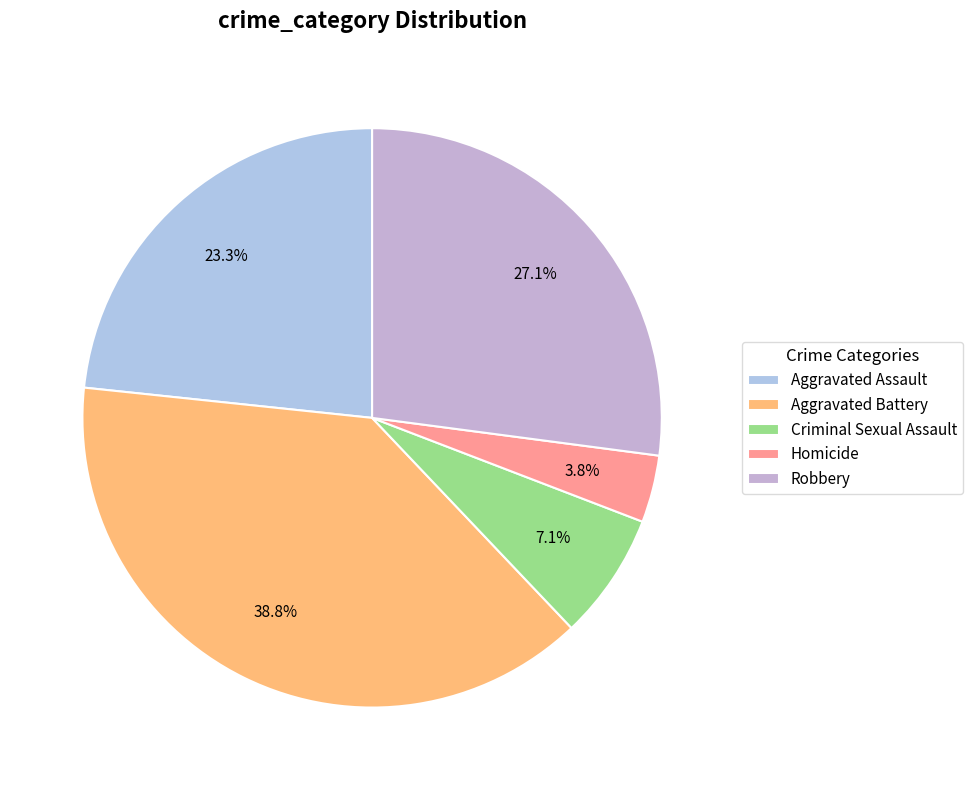

True or false: Homicide accounts for 4% of the total.

True